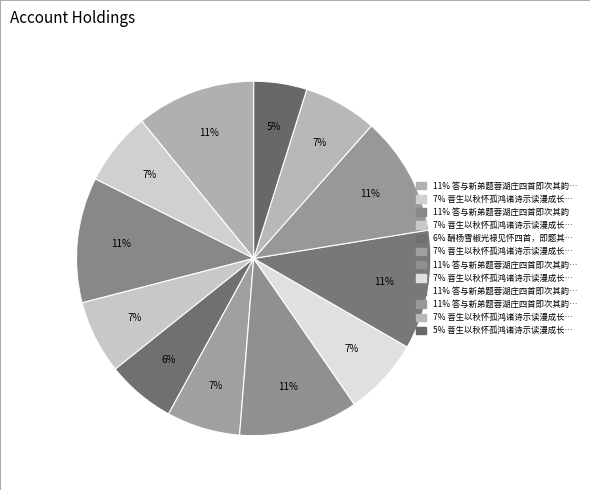

How many slices are in this pie chart?

12